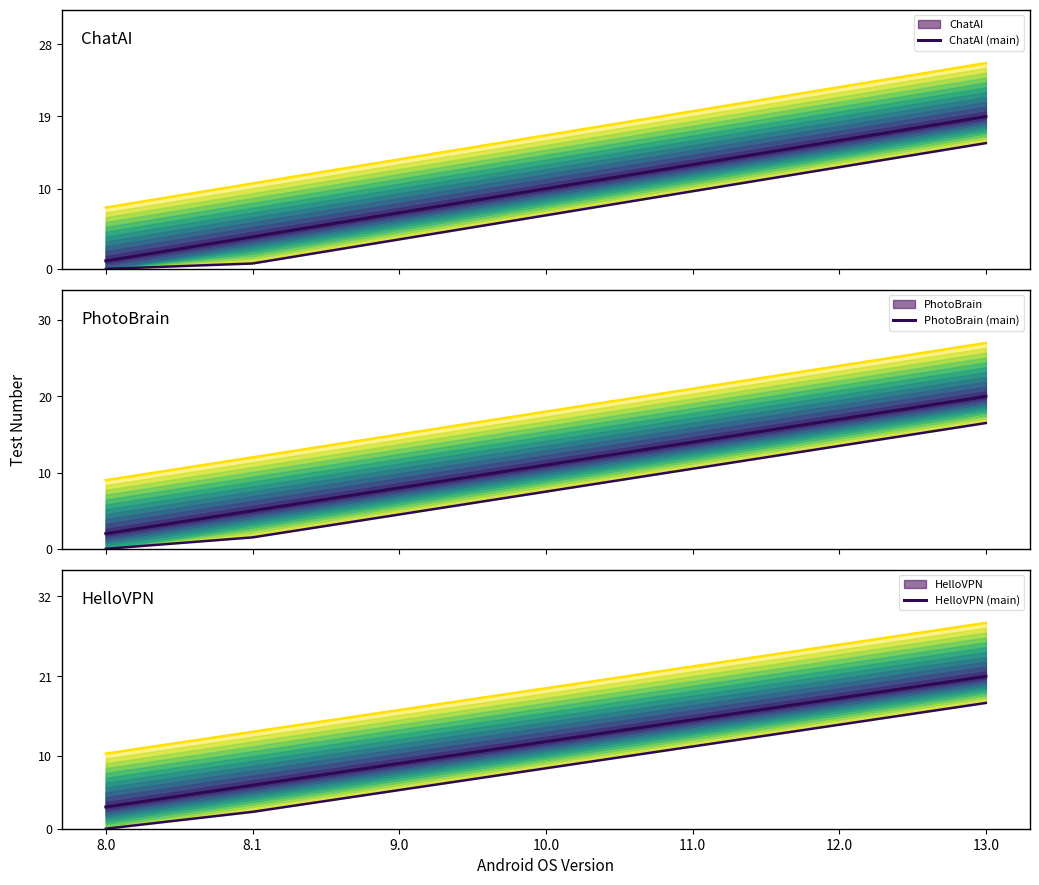

What position from the left is 8.0?

1